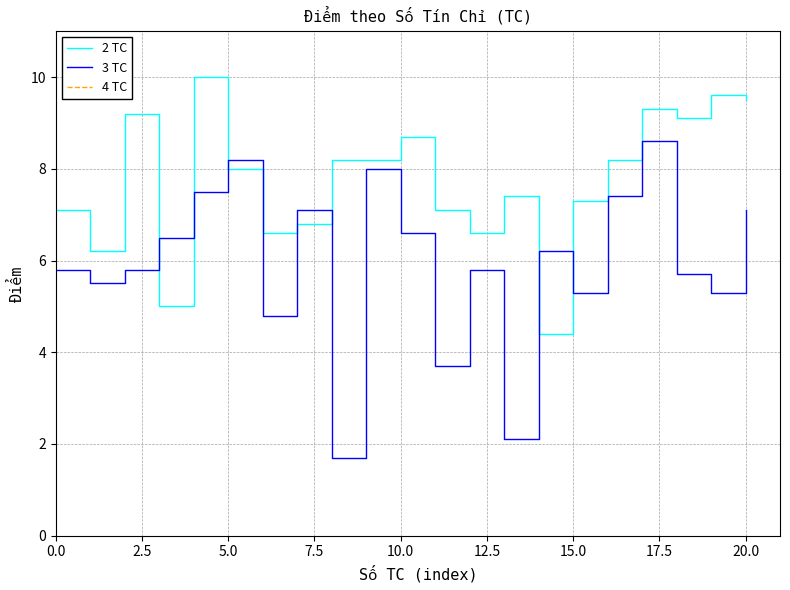

At how many categories does at least one series exceed 6?

21